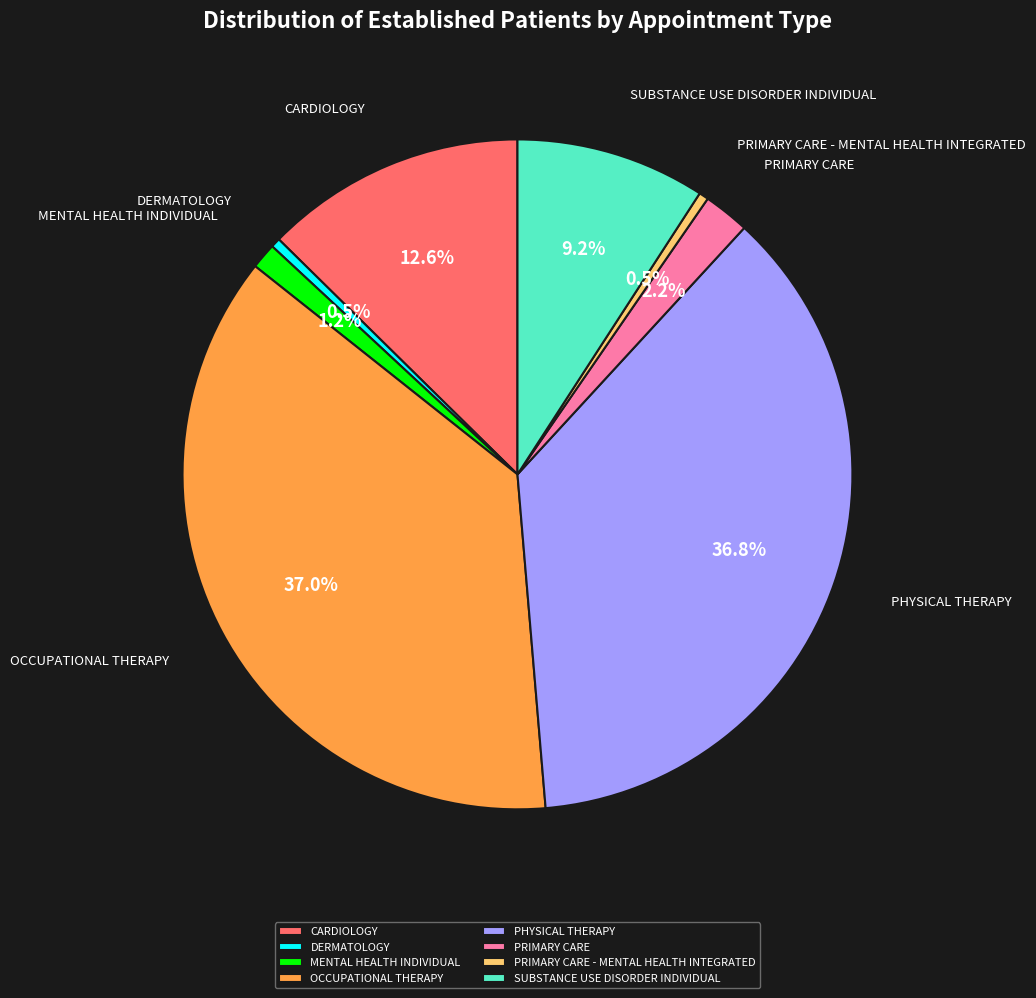

Between SUBSTANCE USE DISORDER INDIVIDUAL and OCCUPATIONAL THERAPY, which is larger?

OCCUPATIONAL THERAPY